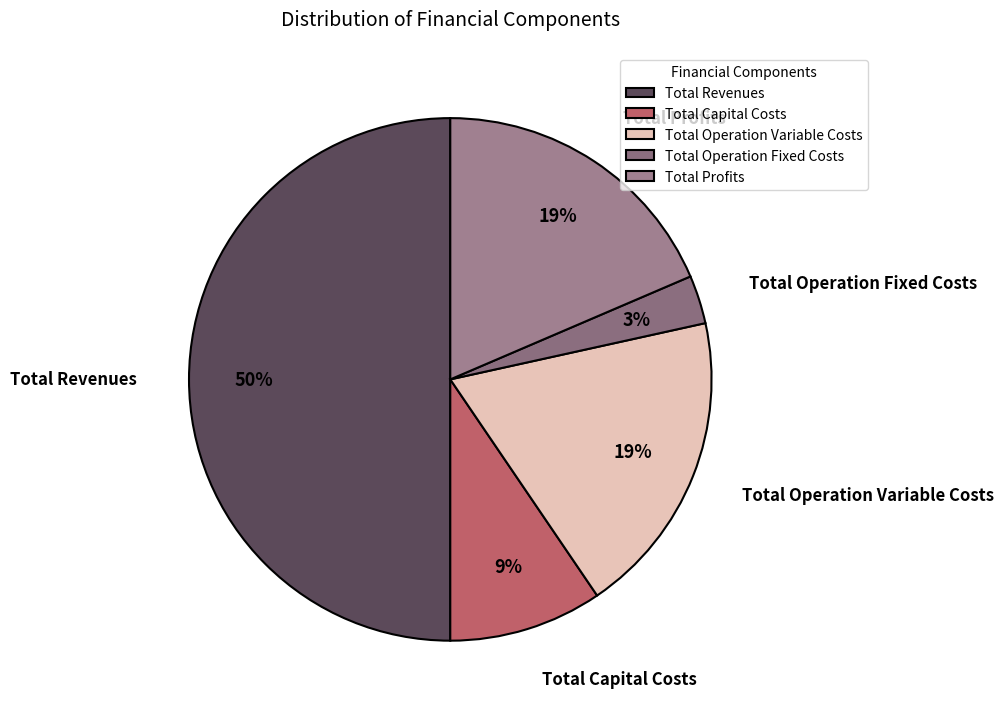

How many slices are in this pie chart?

5